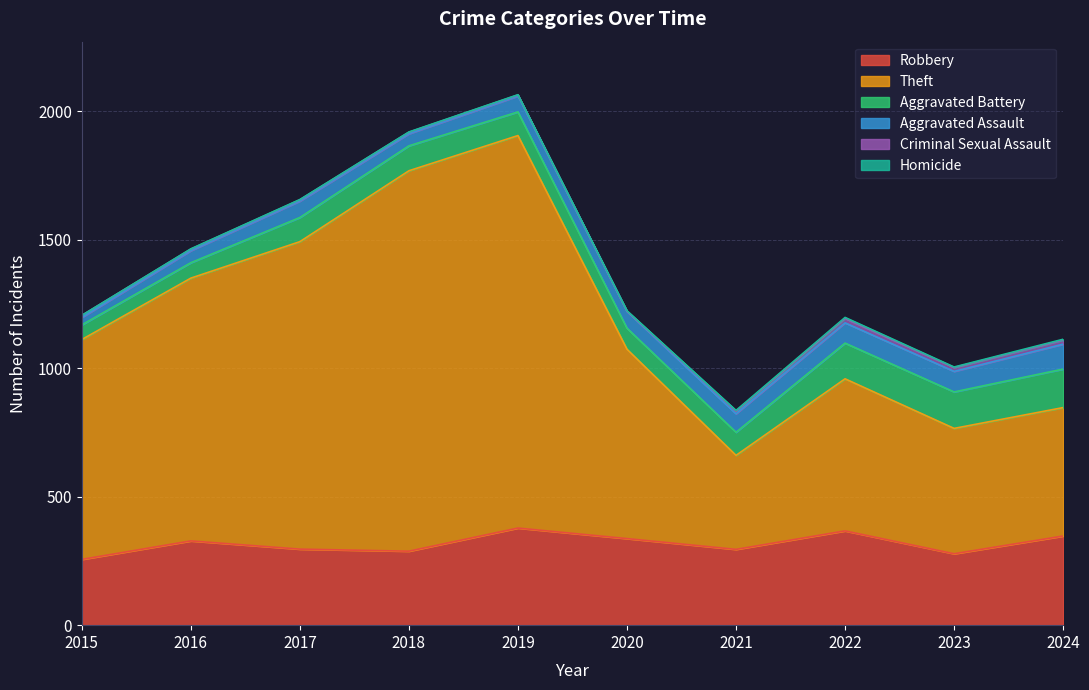

What is the value of the Aggravated Battery point at the 10th from the left?

150